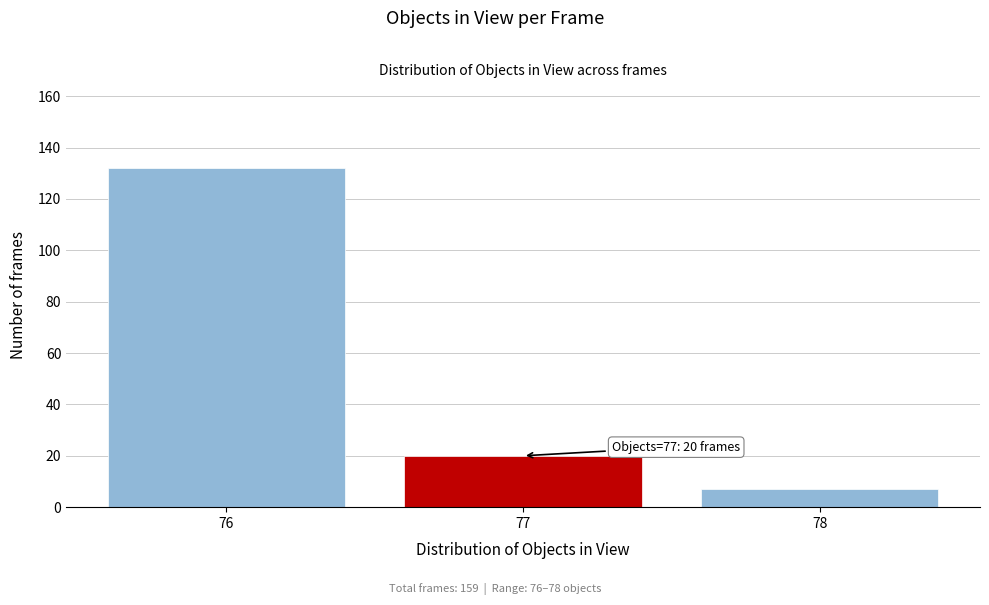

Which range on the x-axis has the tallest bar?

75.5 to 76.5